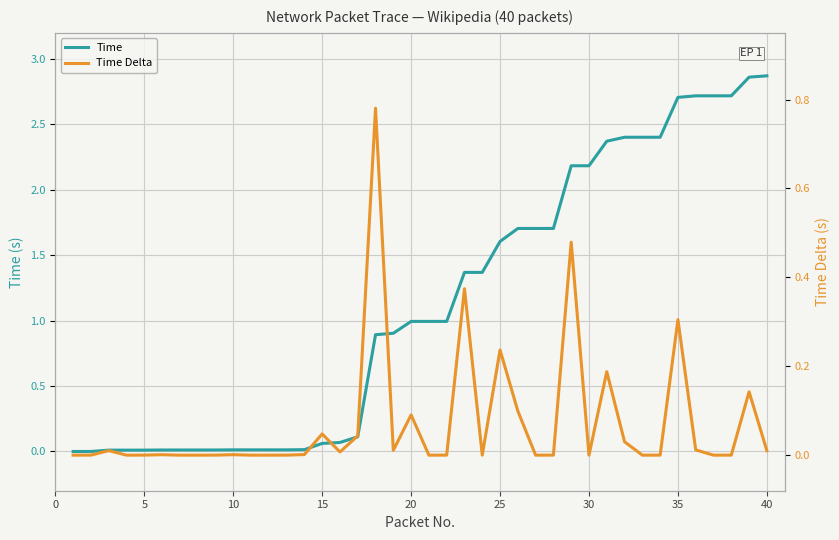

At how many categories does at least one series exceed 1?

18